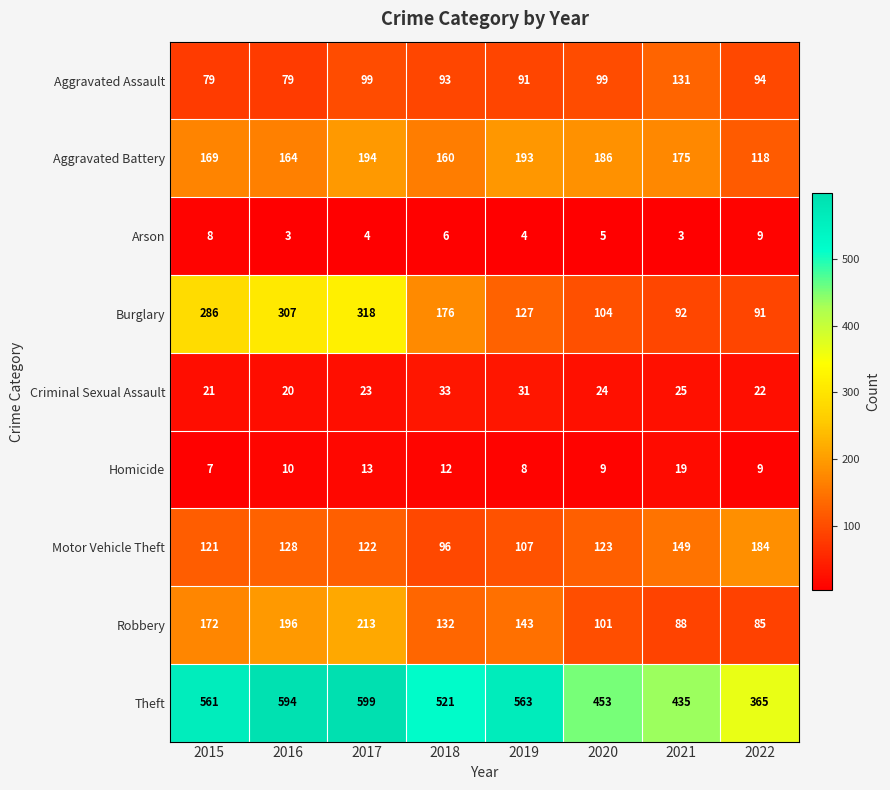

The Aggravated Assault series shows 93 at 2018. True or false?

True